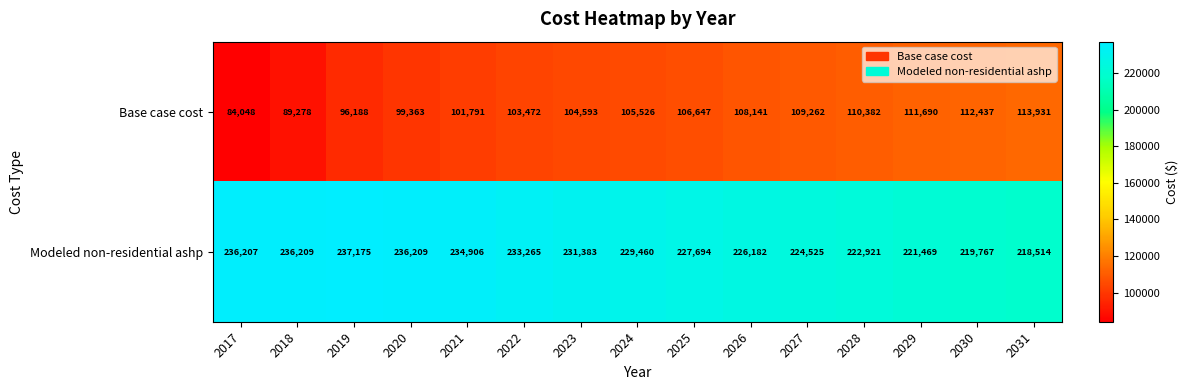

What is the difference between the Modeled non-residential ashp values at 2027 and 2026?

1657